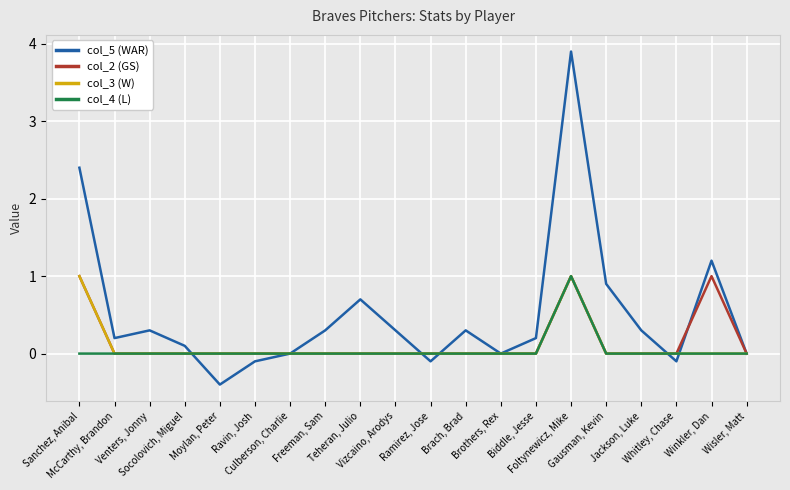

What is the difference between the maximum and minimum values in the col_4 (L) series?

1.0